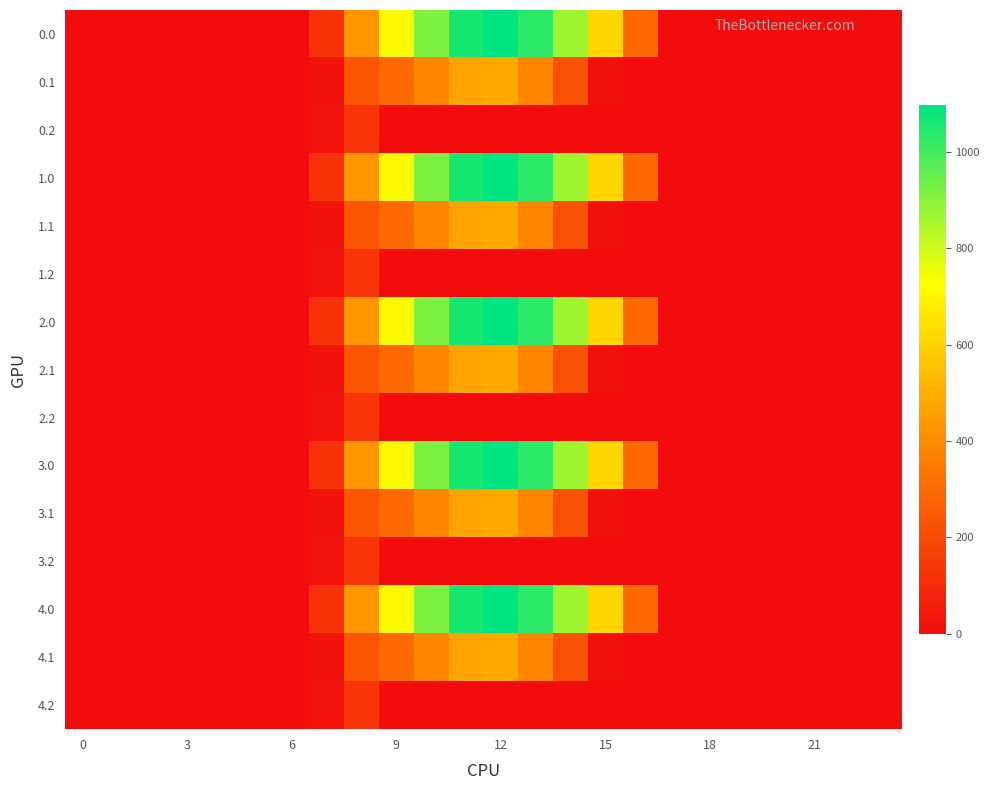

How many series are shown in this chart?

15